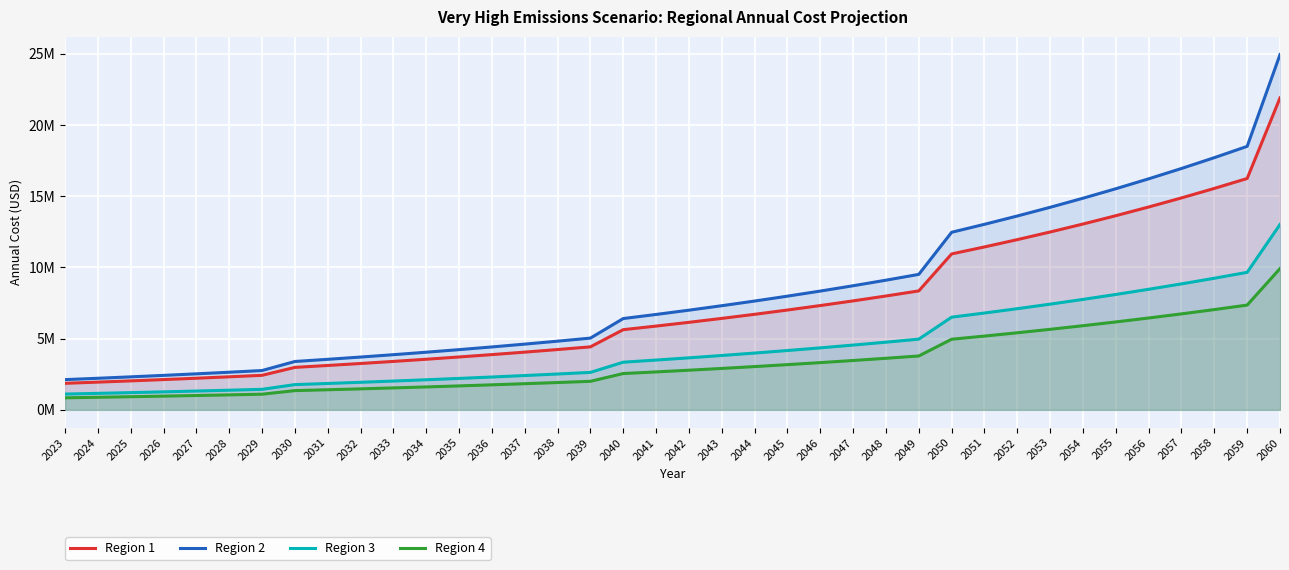

What is the difference between the second highest and minimum values in the Region 1 series?

14386408.4